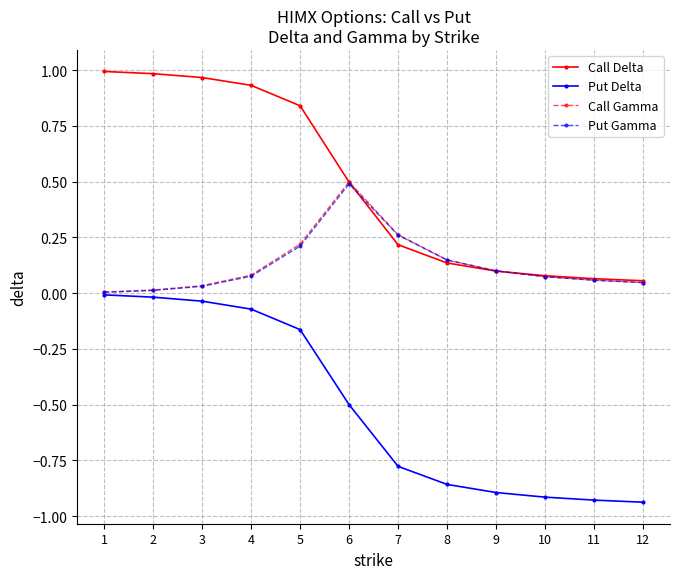

Which series changed the most between 2 and 12?

Call Delta